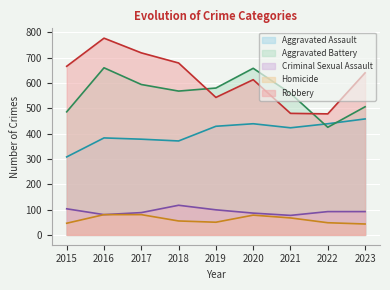

What is the difference between the maximum and minimum values in the Criminal Sexual Assault series?

40